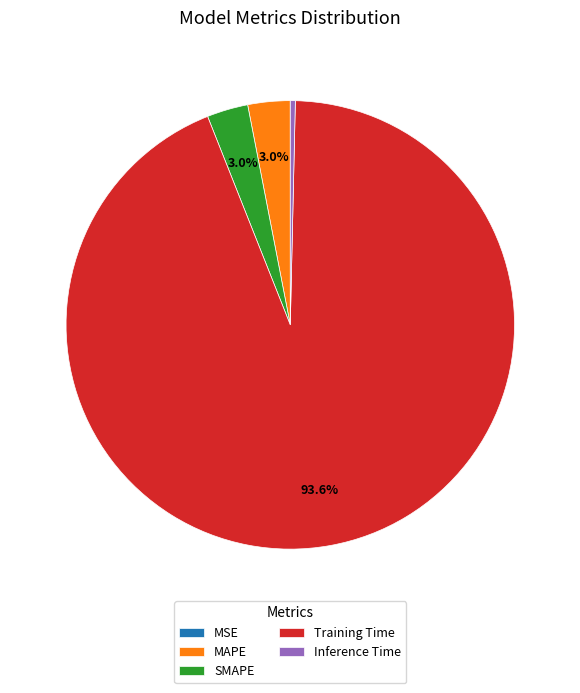

To the nearest percent, what is the combined percentage of Training Time and Inference Time?

94%